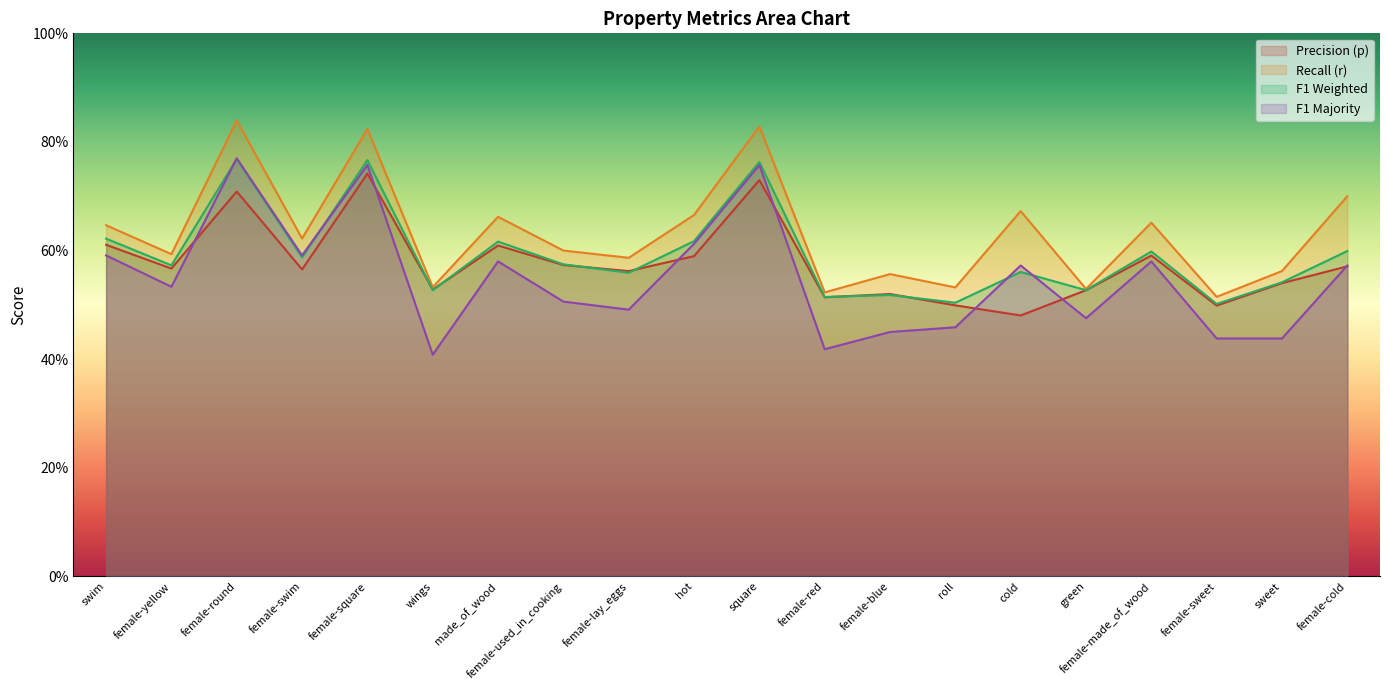

What is the approximate value of r at hot?

0.7